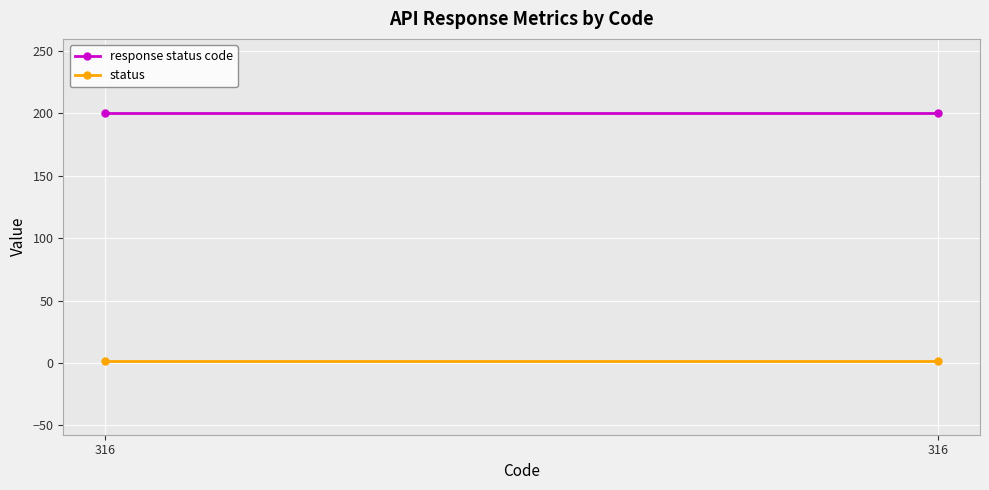

What value does the status series have at 316?

2